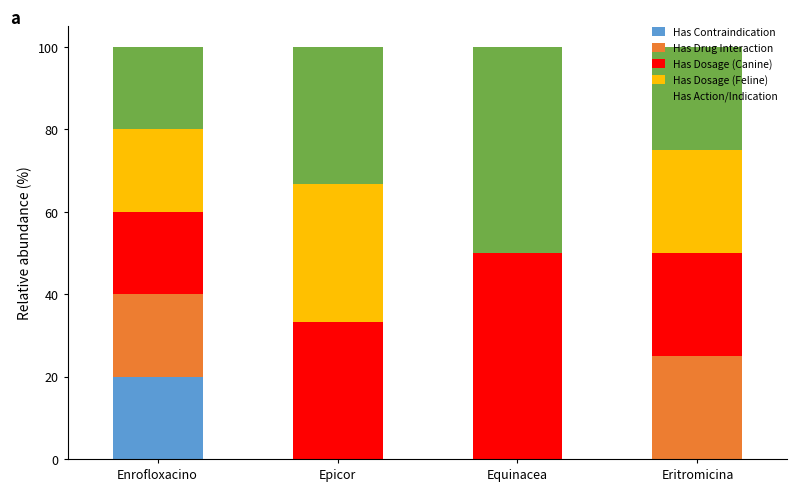

What is the maximum value for Has Contraindication?

20.0